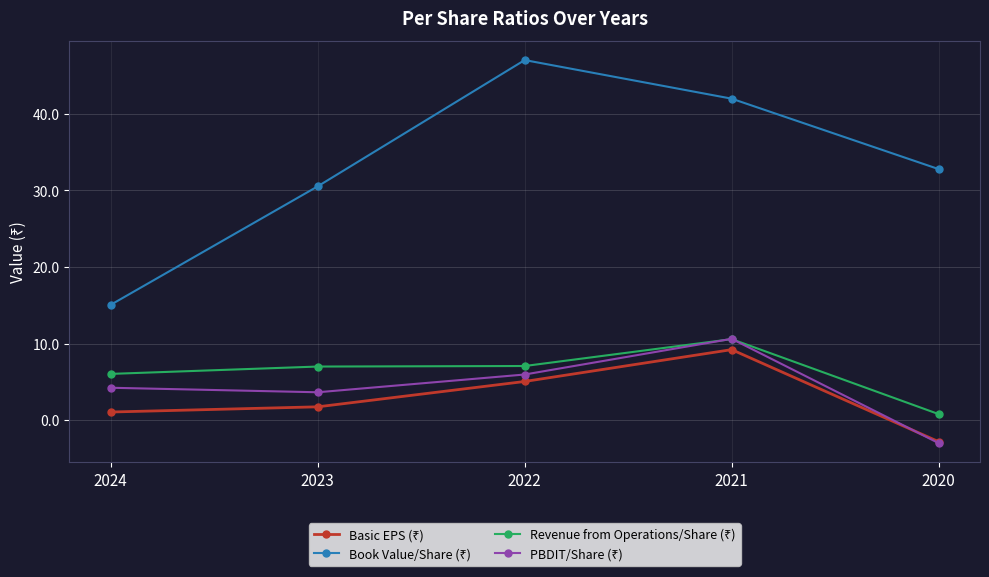

What is the minimum value shown in the chart?

-3.0